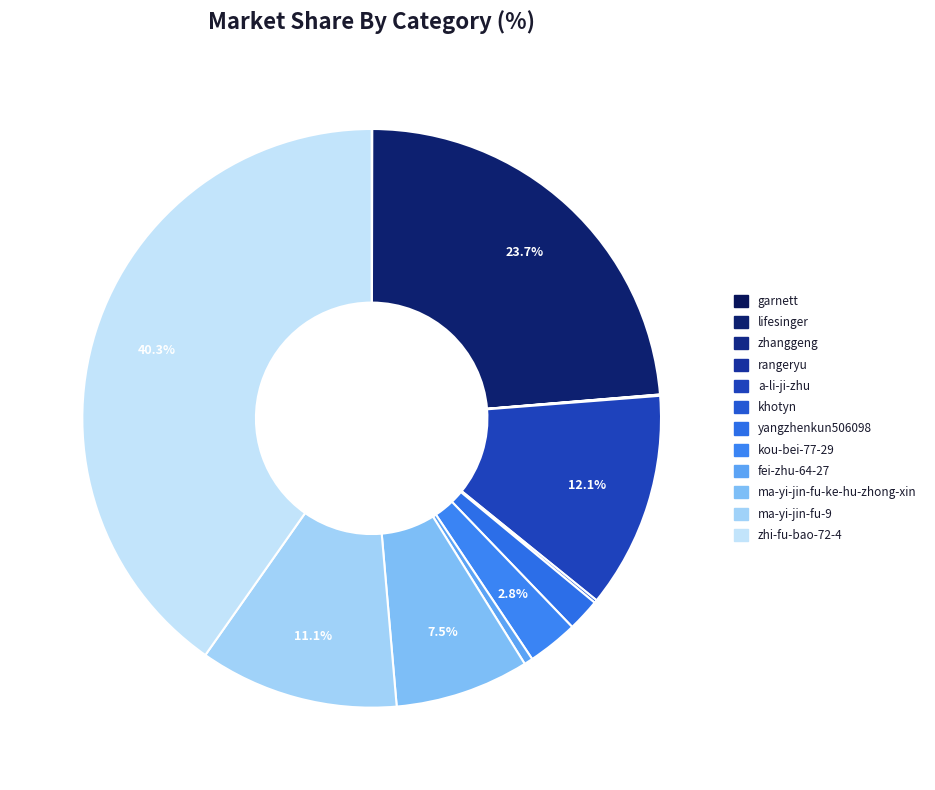

How many segments does this pie chart have?

12